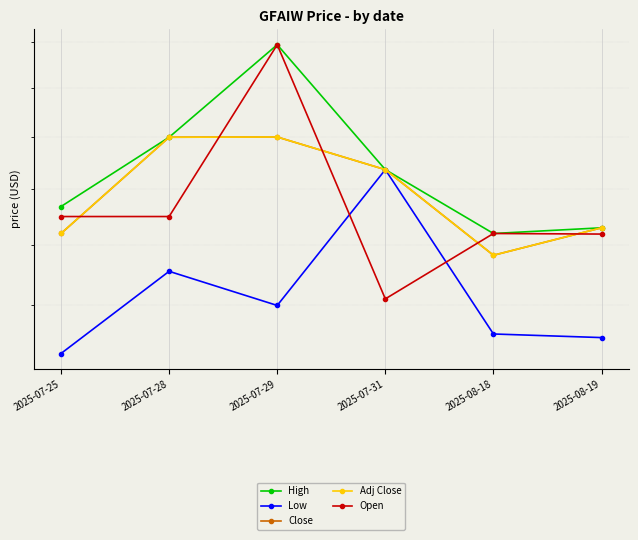

How many High values are between 0 and 1?

6